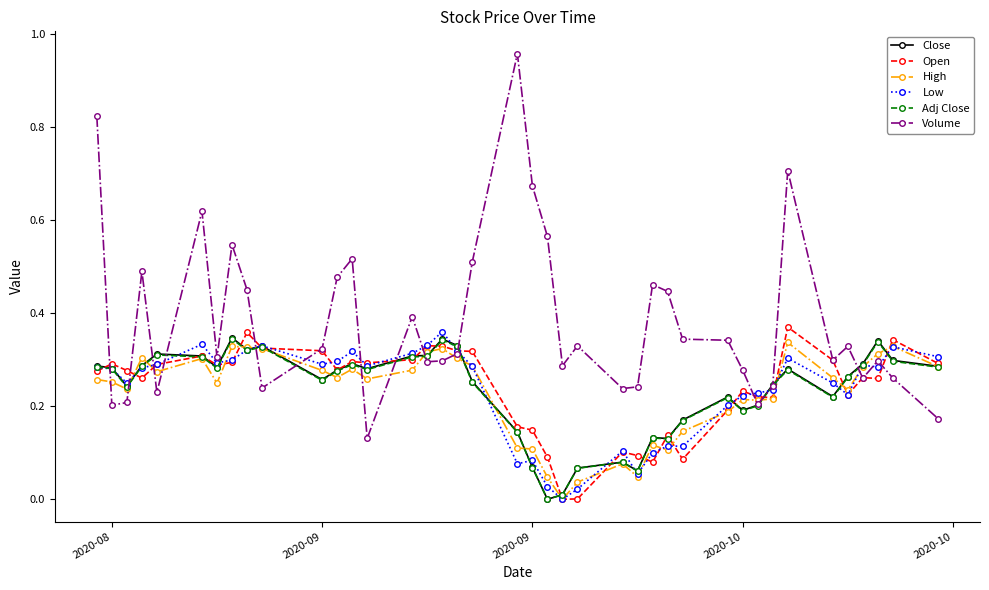

Which series has the largest total across all categories?

Volume